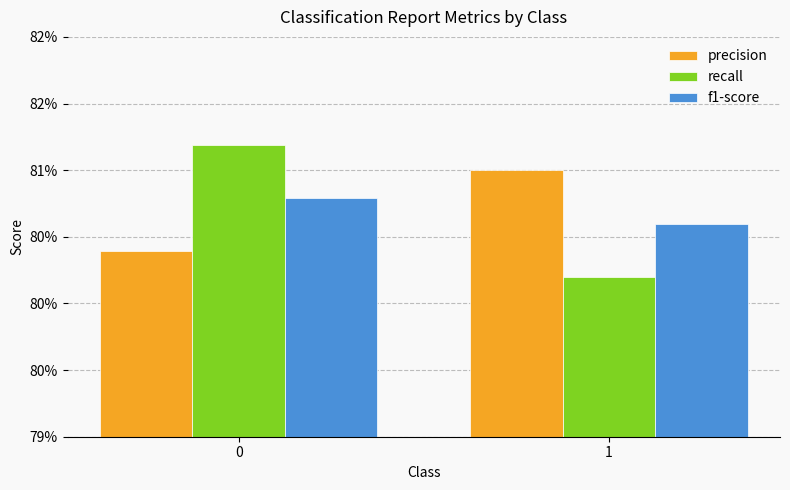

What are all the series names shown in the legend?

precision, recall, f1-score